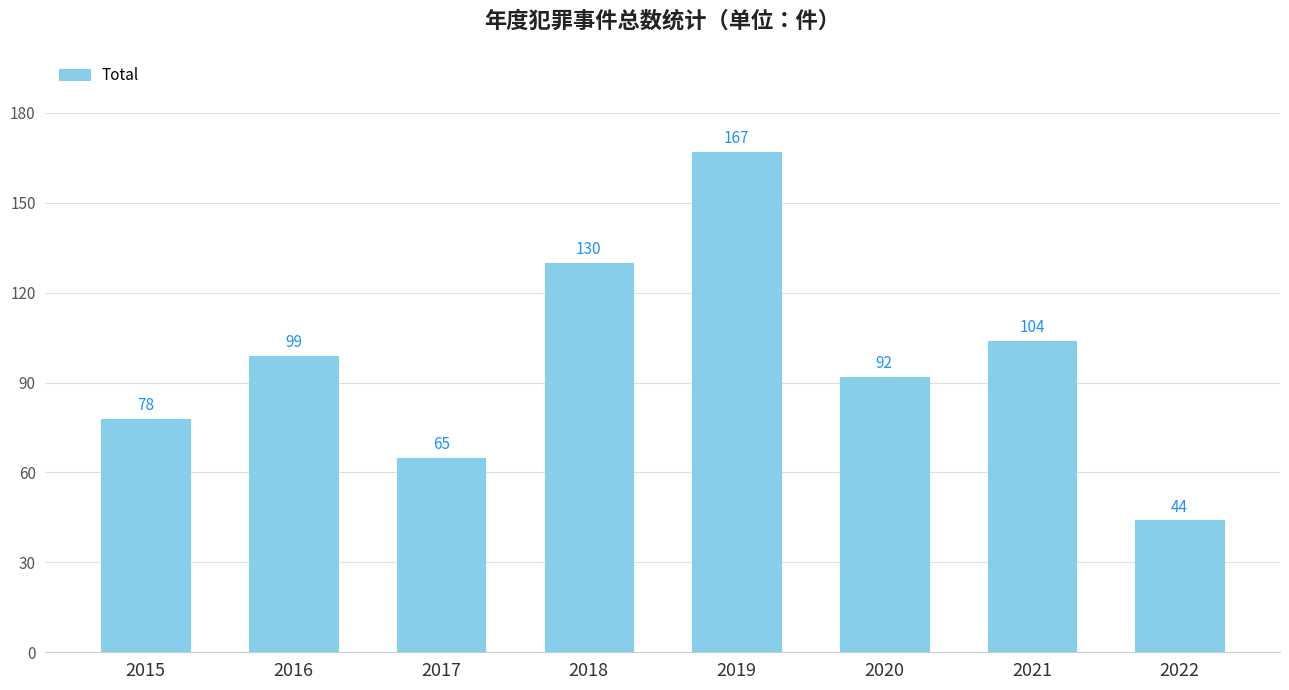

What is the sum of all values?

779